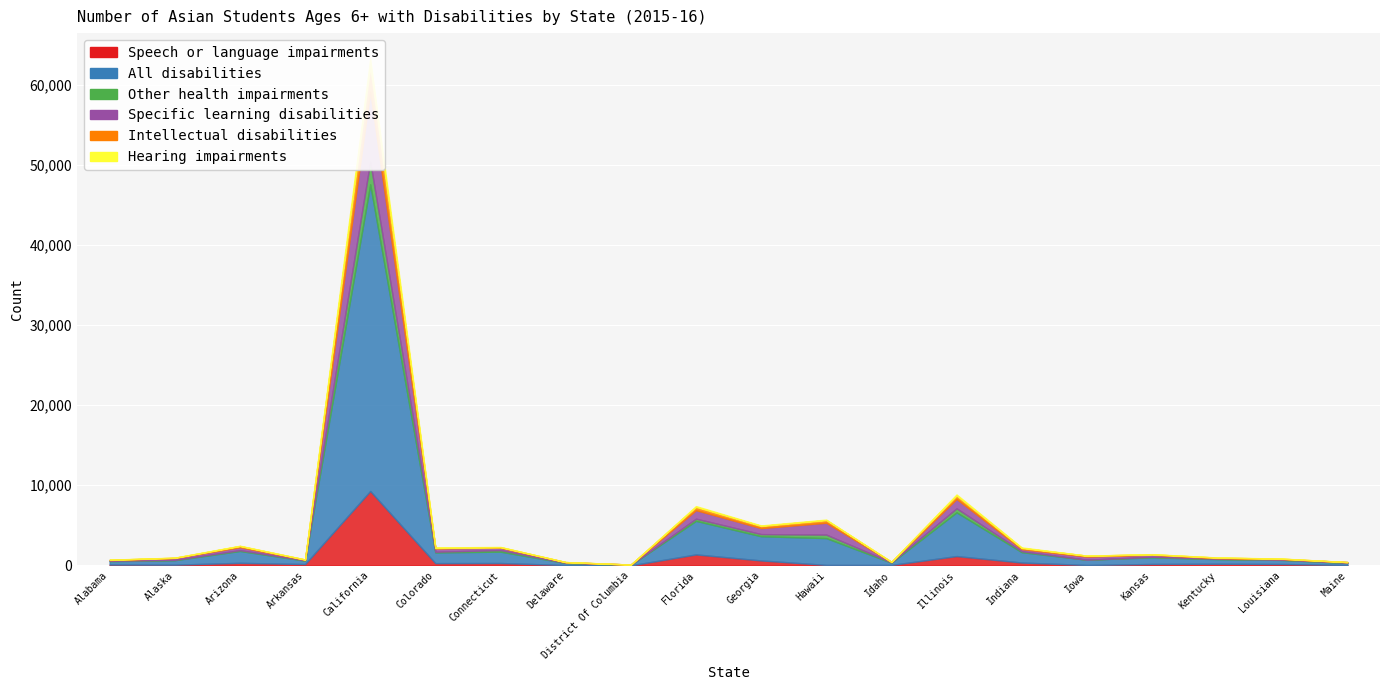

Where does the Intellectual disabilities series first go above 66?

Arizona